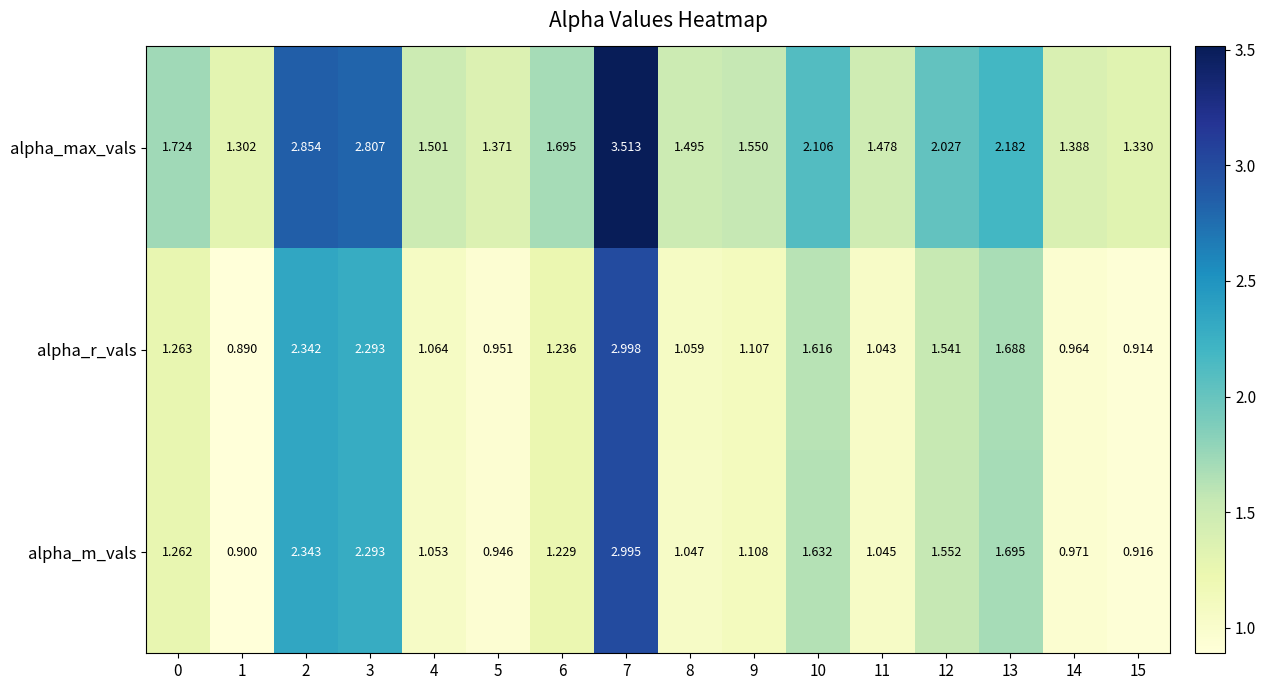

Rank the series at 0 from lowest to highest value.

alpha_m_vals, alpha_r_vals, alpha_max_vals